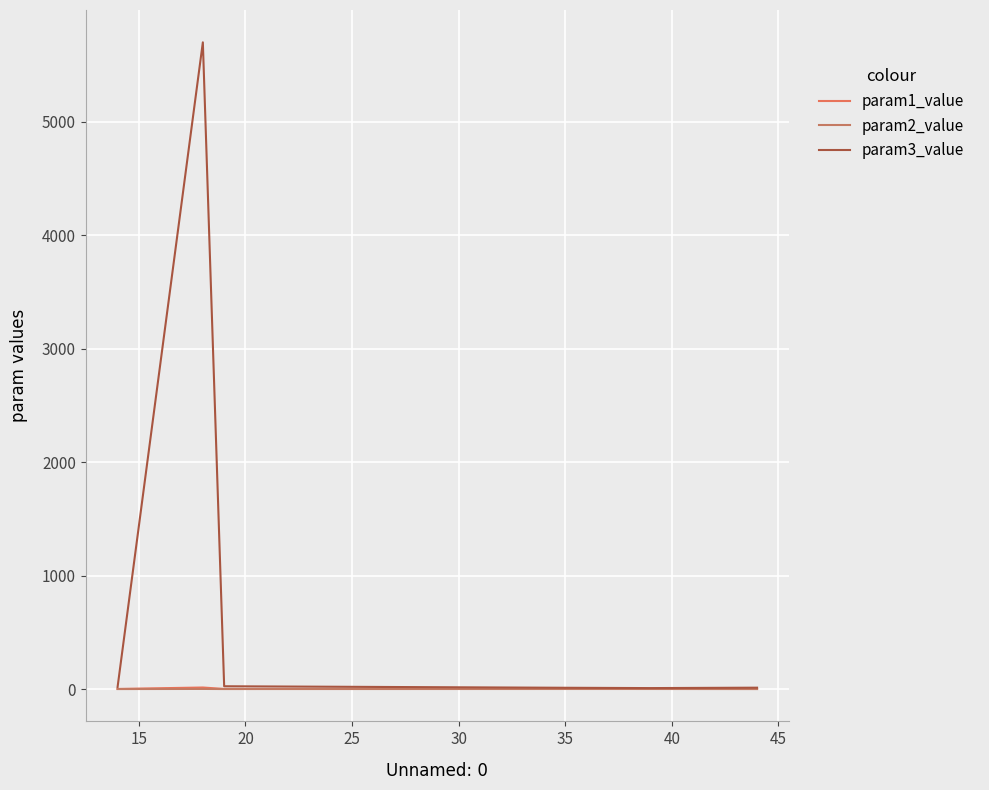

True or false: param2_value has more than 1 points higher than both neighbors.

True